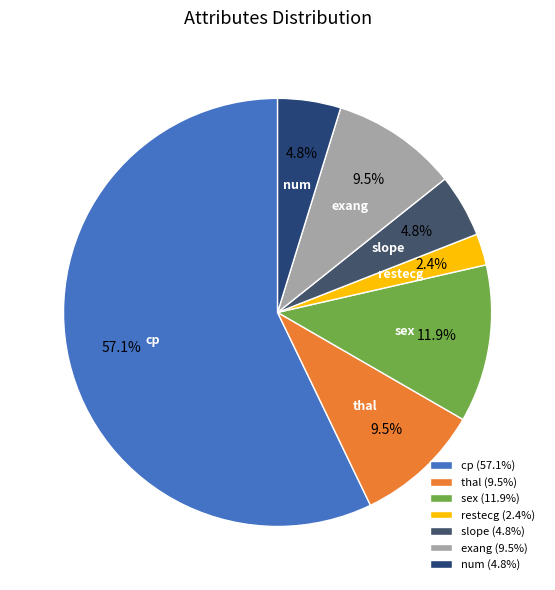

How many segments does this pie chart have?

7